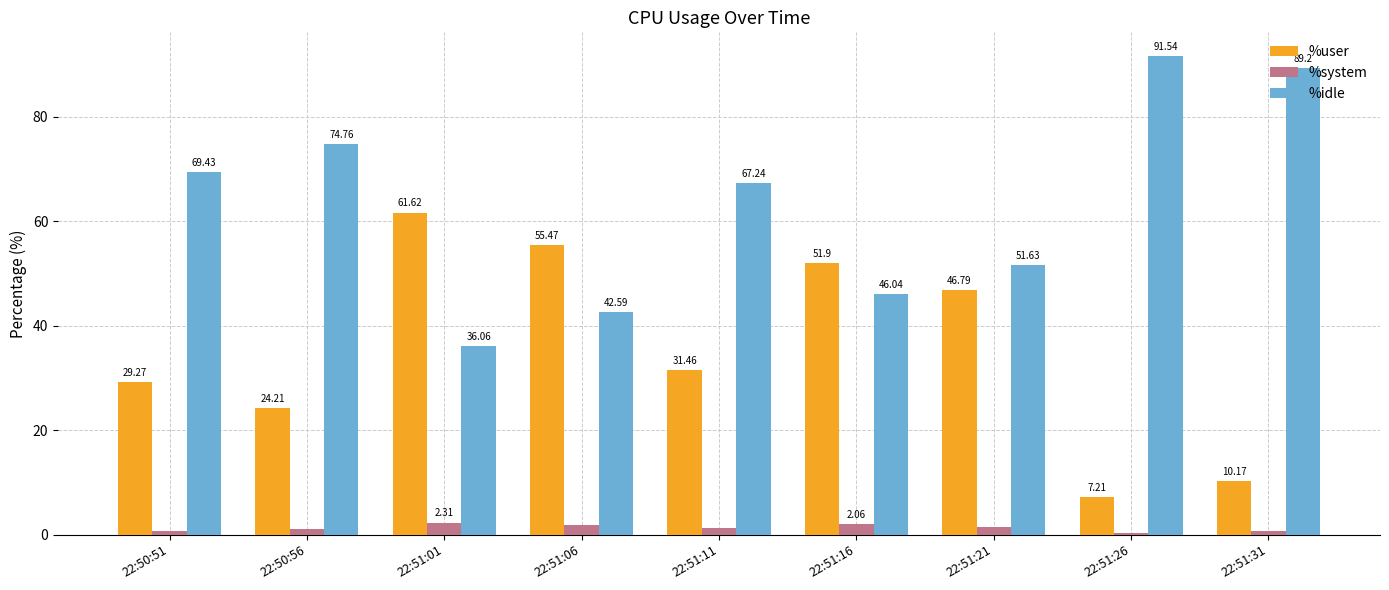

What is the total value across all series at 22:51:26?

99.1